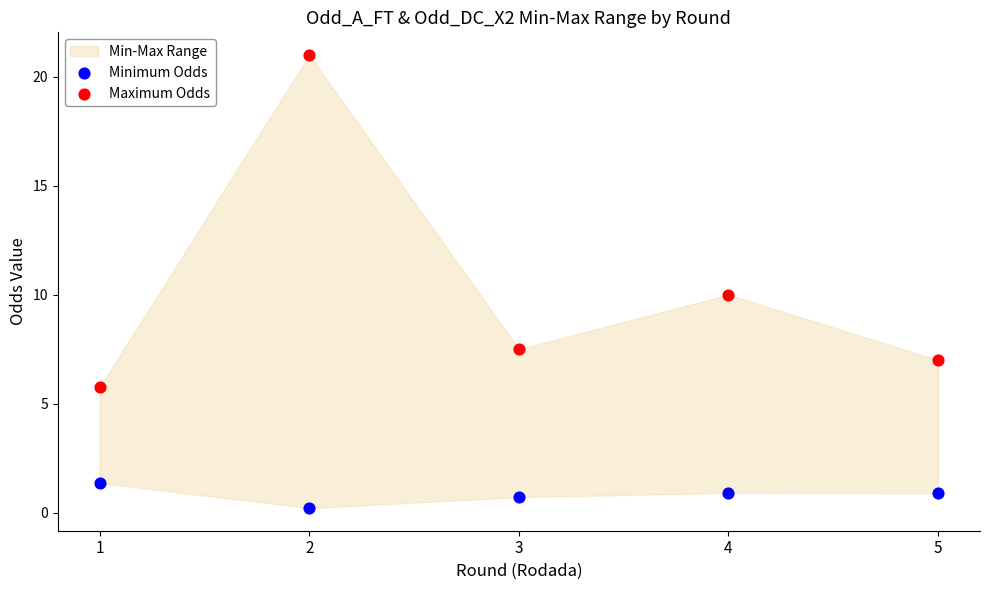

Which series contains the lowest Y value?

Minimum Odds